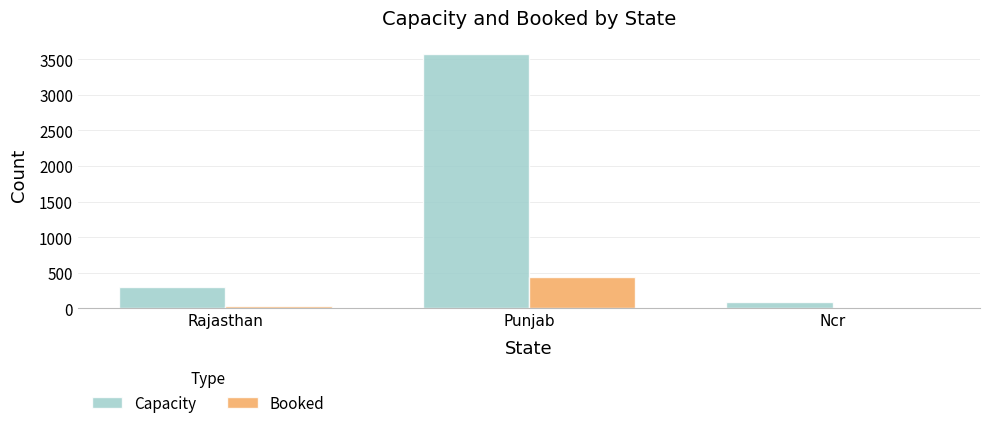

What value does the Booked series have at Punjab, to the nearest 10?

440